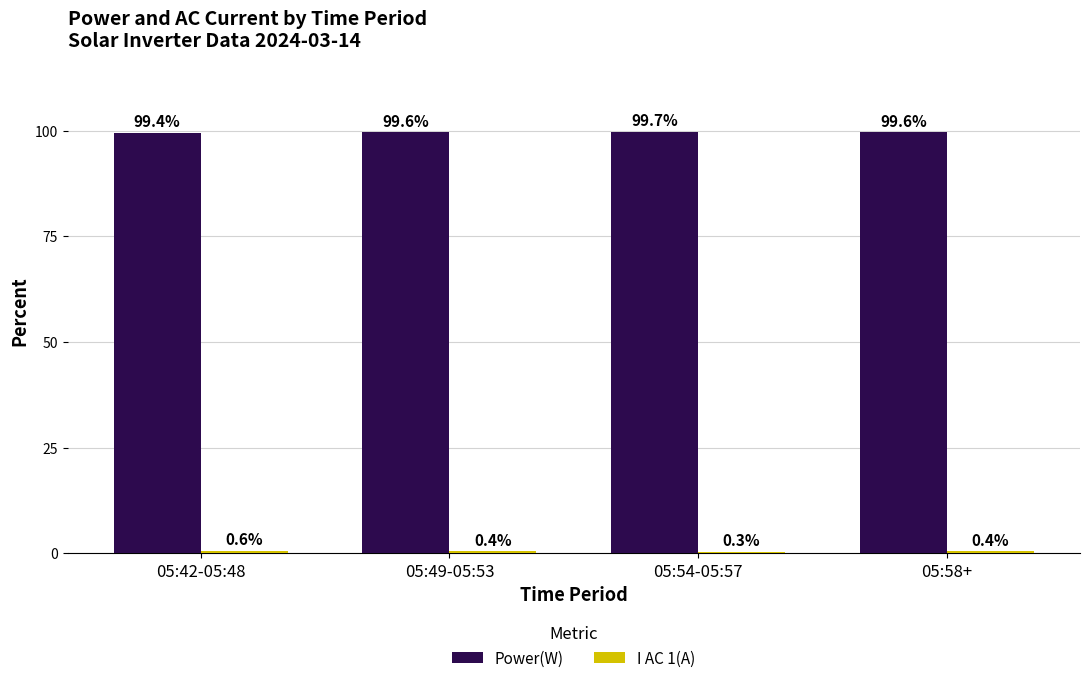

Where is Power(W) nearest to the value 99?

05:42-05:48